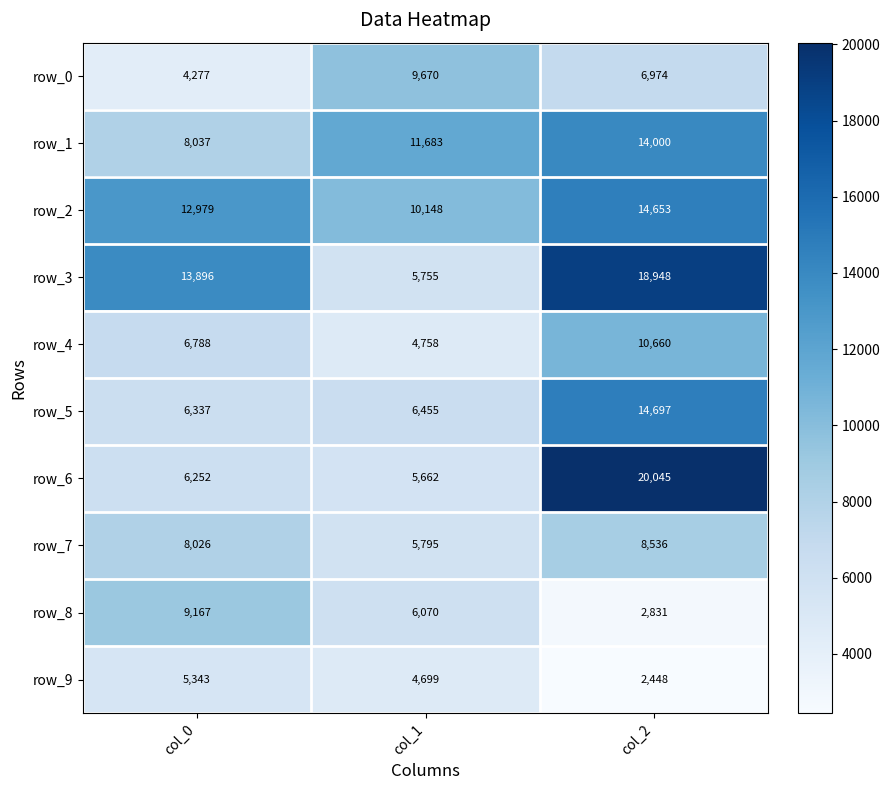

What is the difference between the maximum and minimum values in the row_5 series?

8360